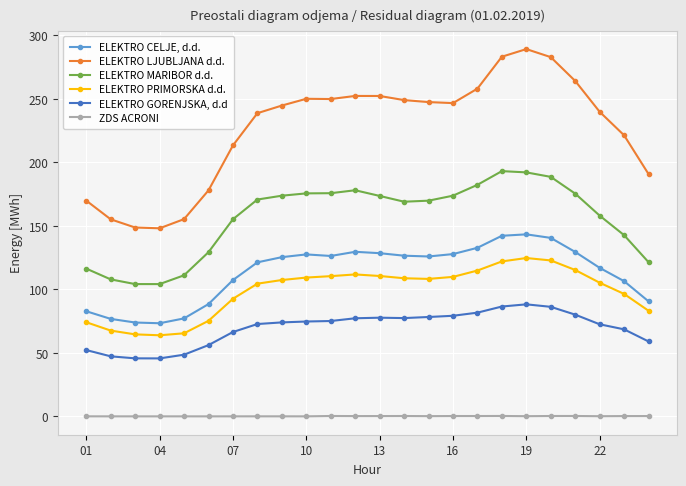

True or false: ELEKTRO CELJE, d.d. and ELEKTRO PRIMORSKA d.d. cross at least once.

False